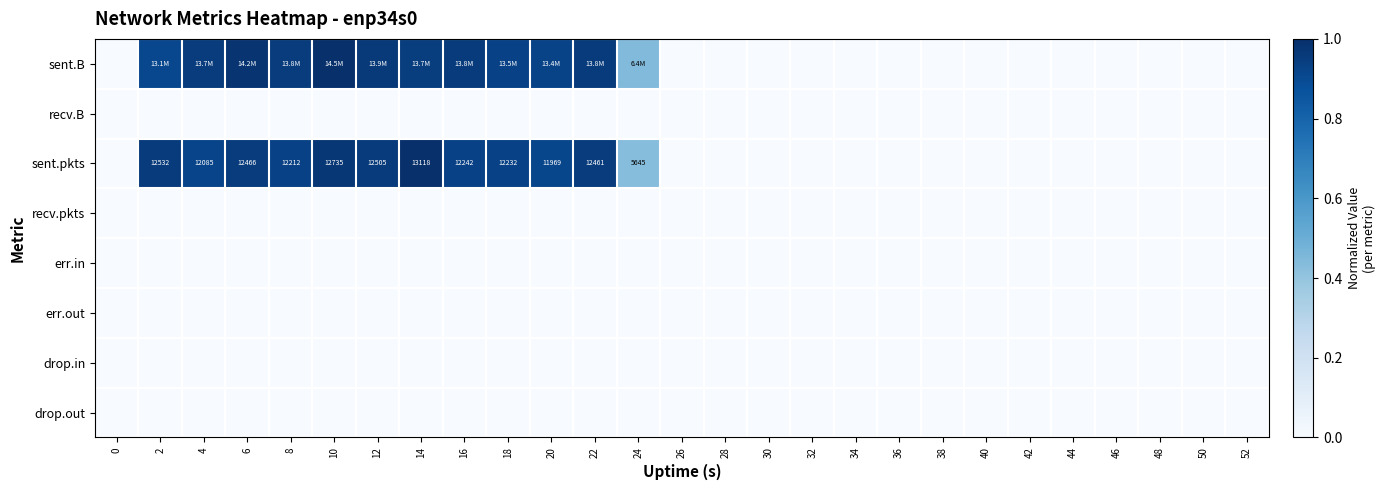

Which label corresponds to the largest value in the chart?

10